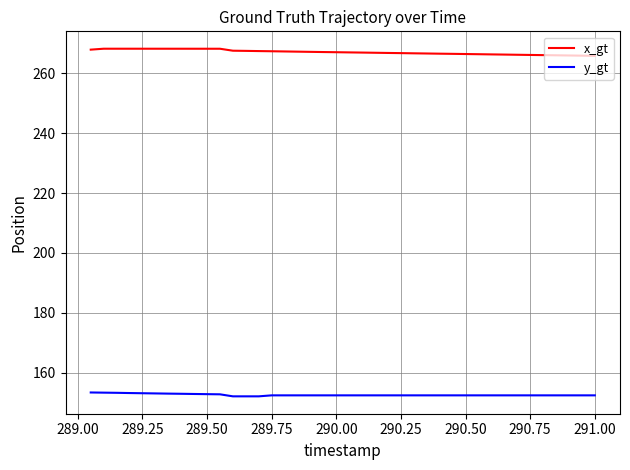

True or false: y_gt and x_gt intersect in this chart.

False